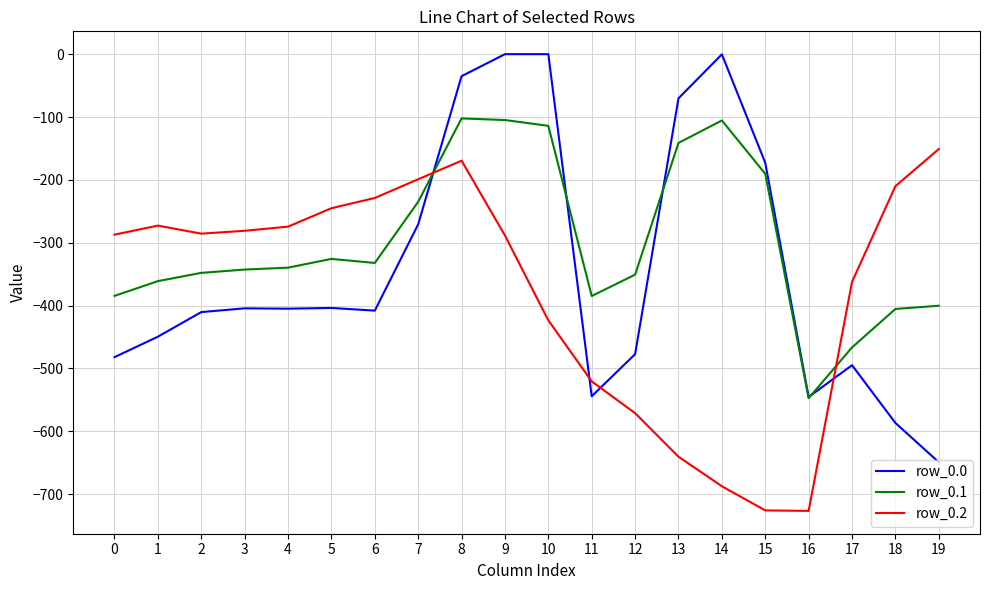

Where is row_0.0 nearest to the value -324?

7